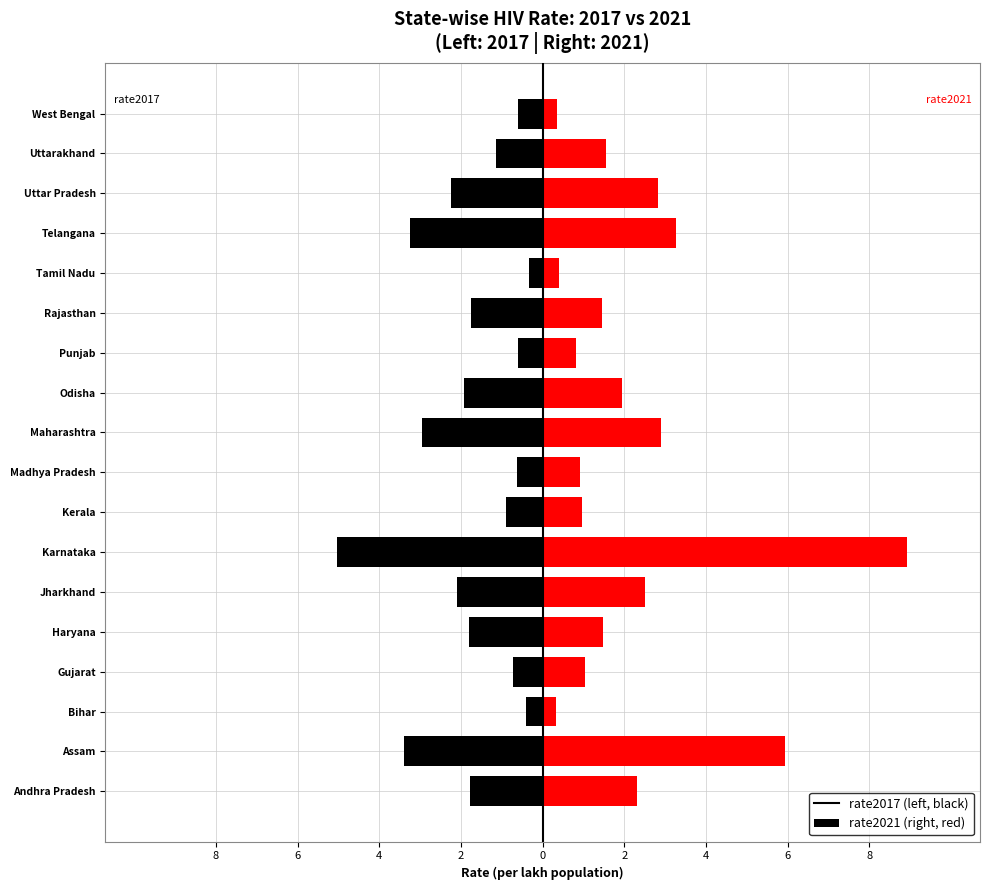

What is the sum of the rate2017 values at Tamil Nadu and Uttar Pradesh?

-2.6